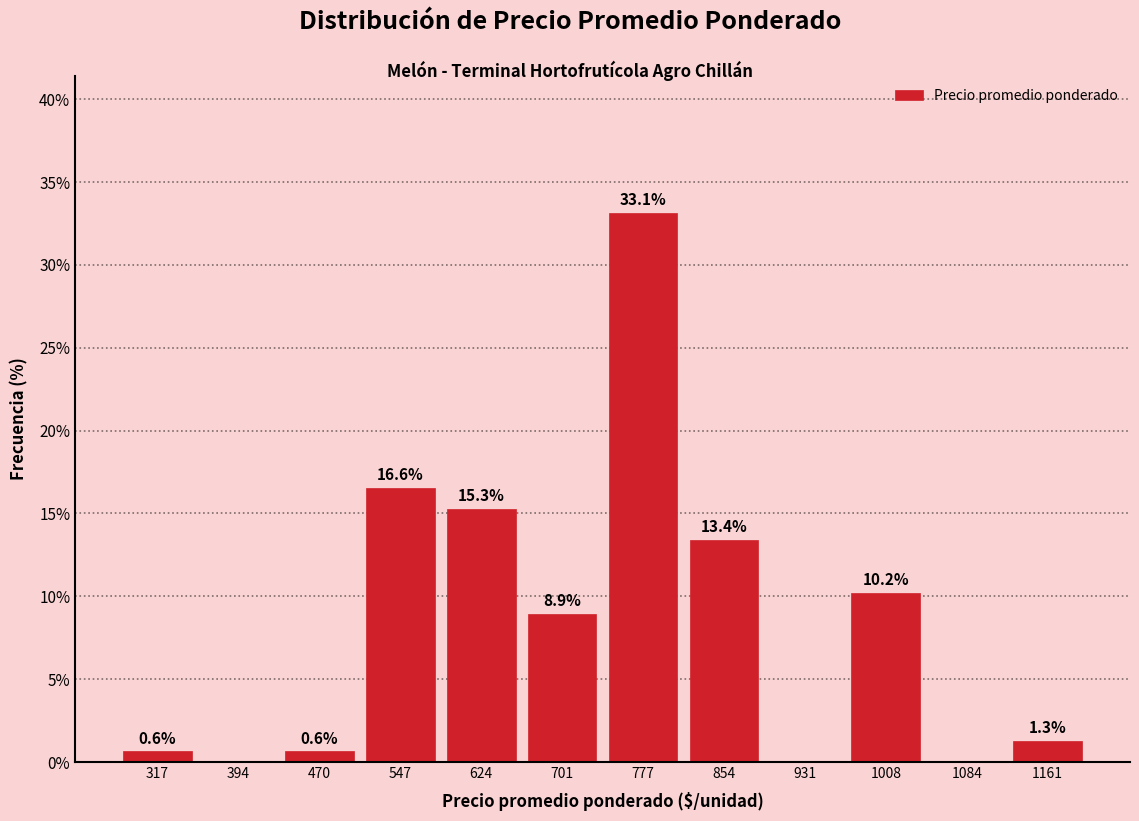

Over which range of the x-axis is the bar tallest?

740 to 820